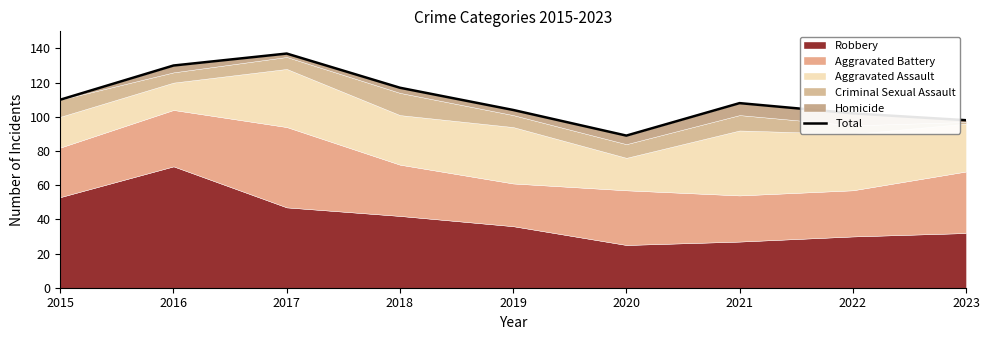

Approximately how many times larger is the value at 2022 compared to 2020?

1.1